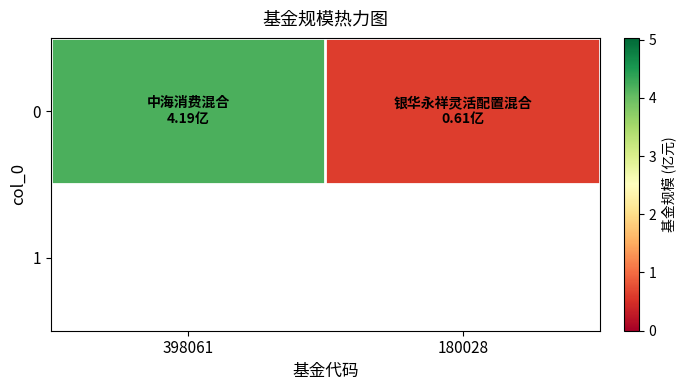

Is it true that the value at 180028 is 0.6?

True